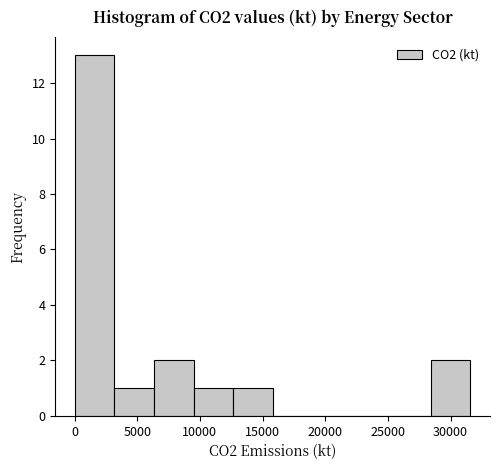

Over which range of the x-axis is the bar tallest?

0 to 3000